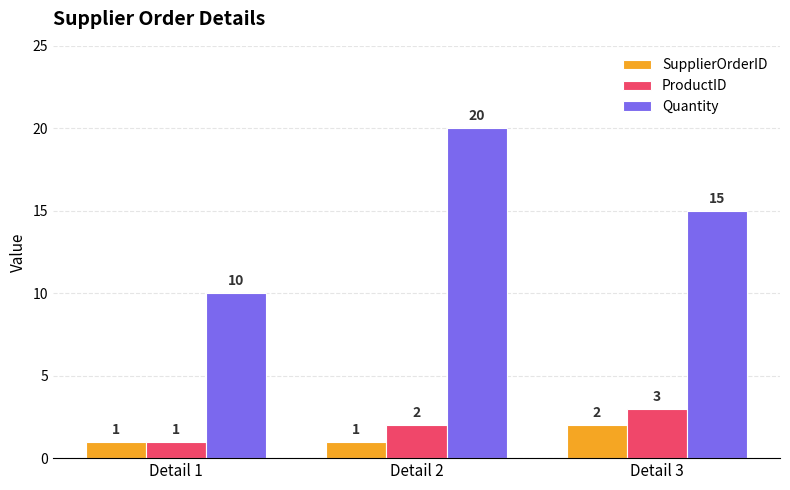

Count the ProductID values in the range 1 to 3.

3